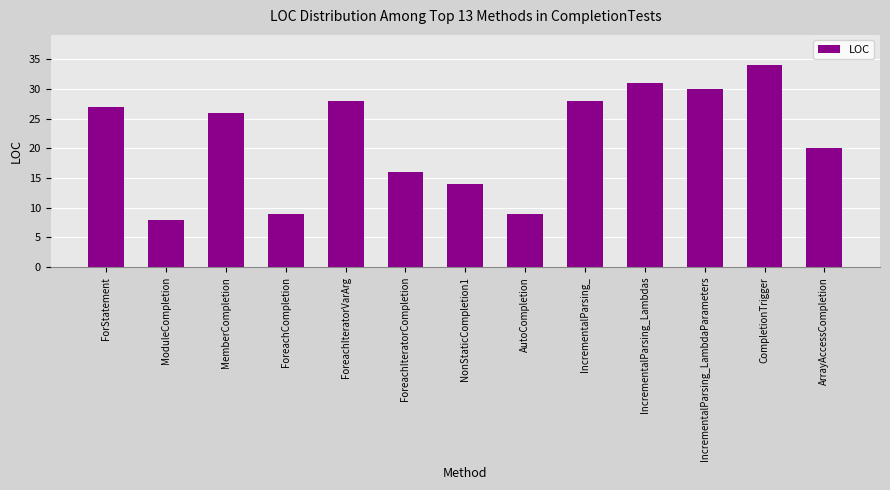

What is the sum of the values at AutoCompletion and ModuleCompletion?

17